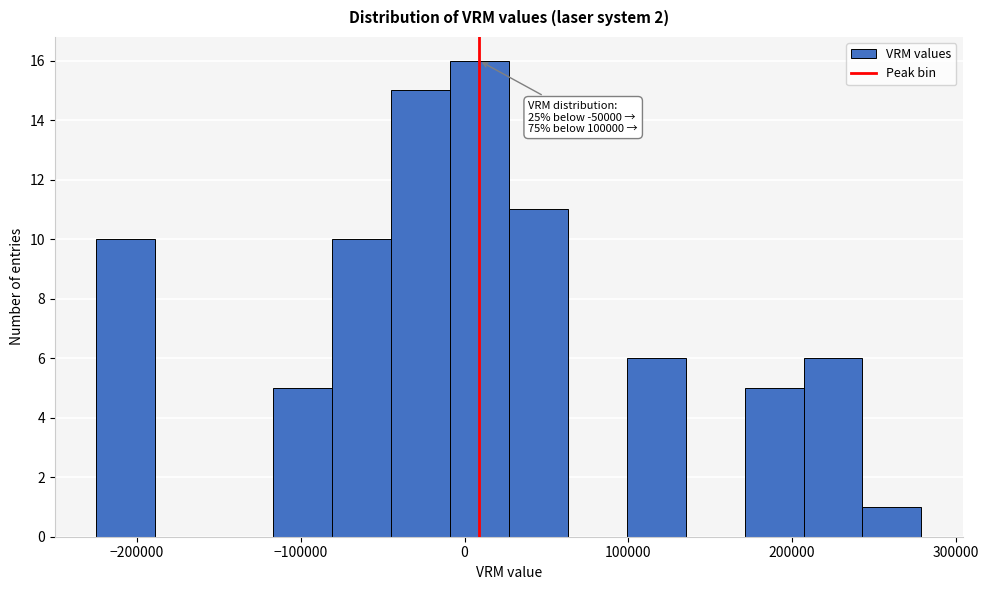

Around what value on the x-axis is the tallest bar? Give the approximate position of its centre, as read against the axis.

10000